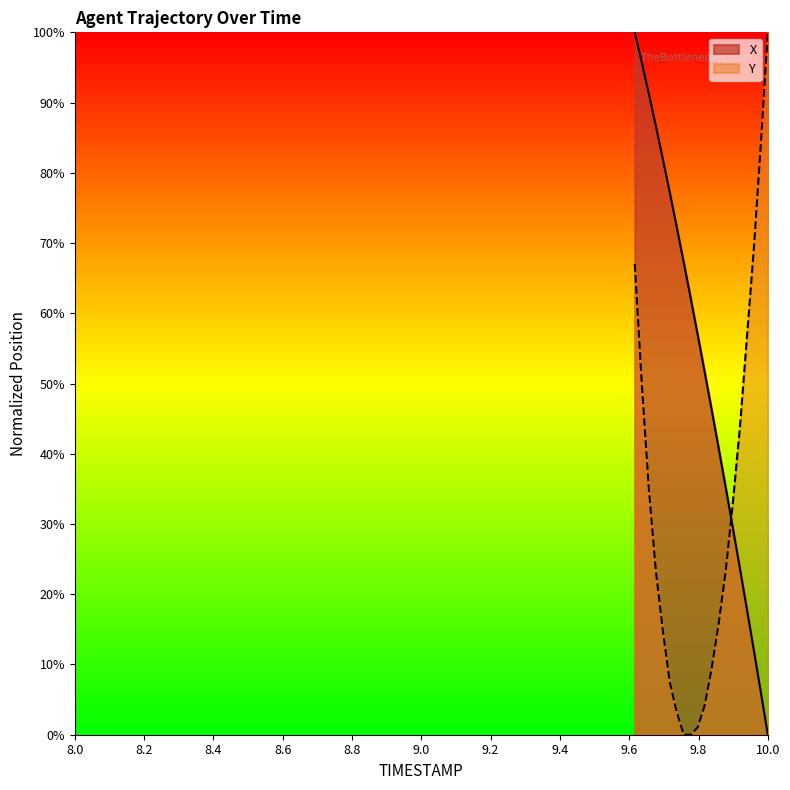

Which series has the largest total across all categories?

X